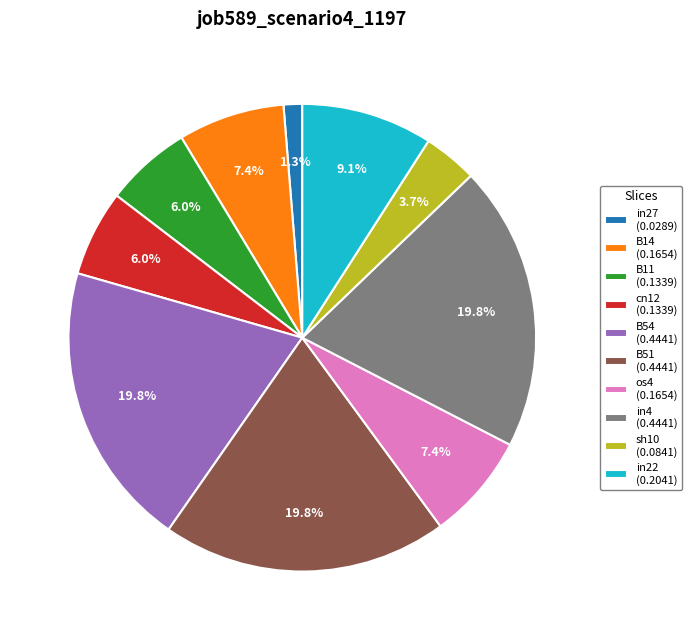

The B51 slice represents 31% of the pie. True or false?

False